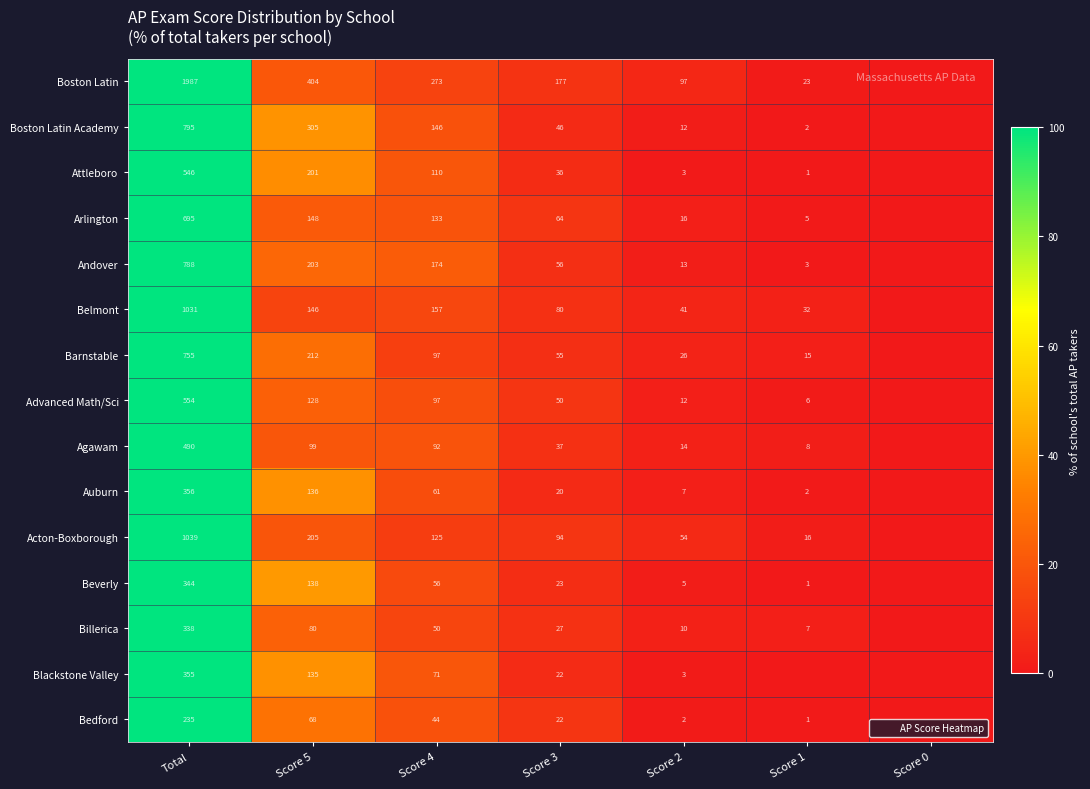

The Barnstable series shows 49 at Score 4. True or false?

False